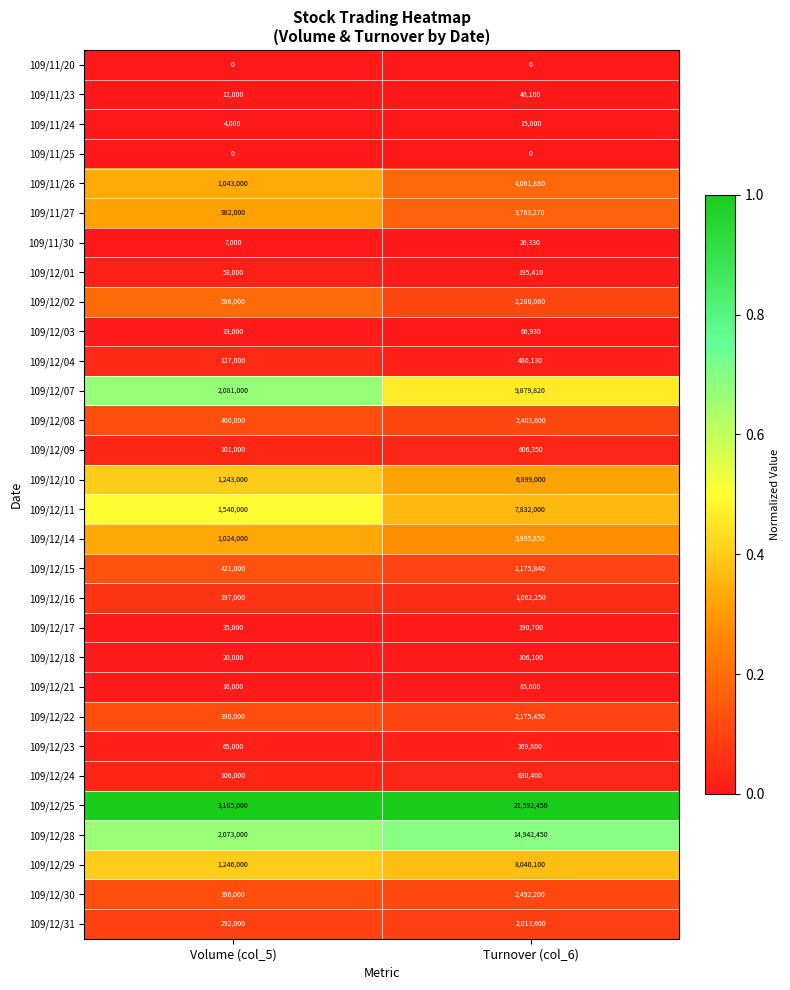

True or false: 109/11/26 has a value of 1549677 at Volume (col_5).

False